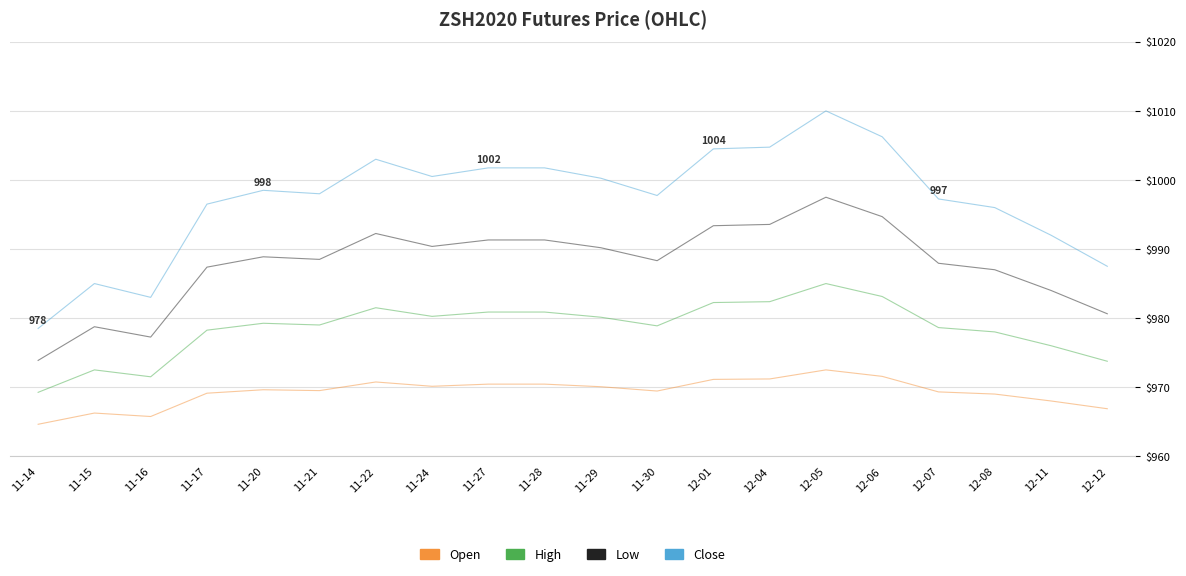

What is the smallest value displayed?

964.6